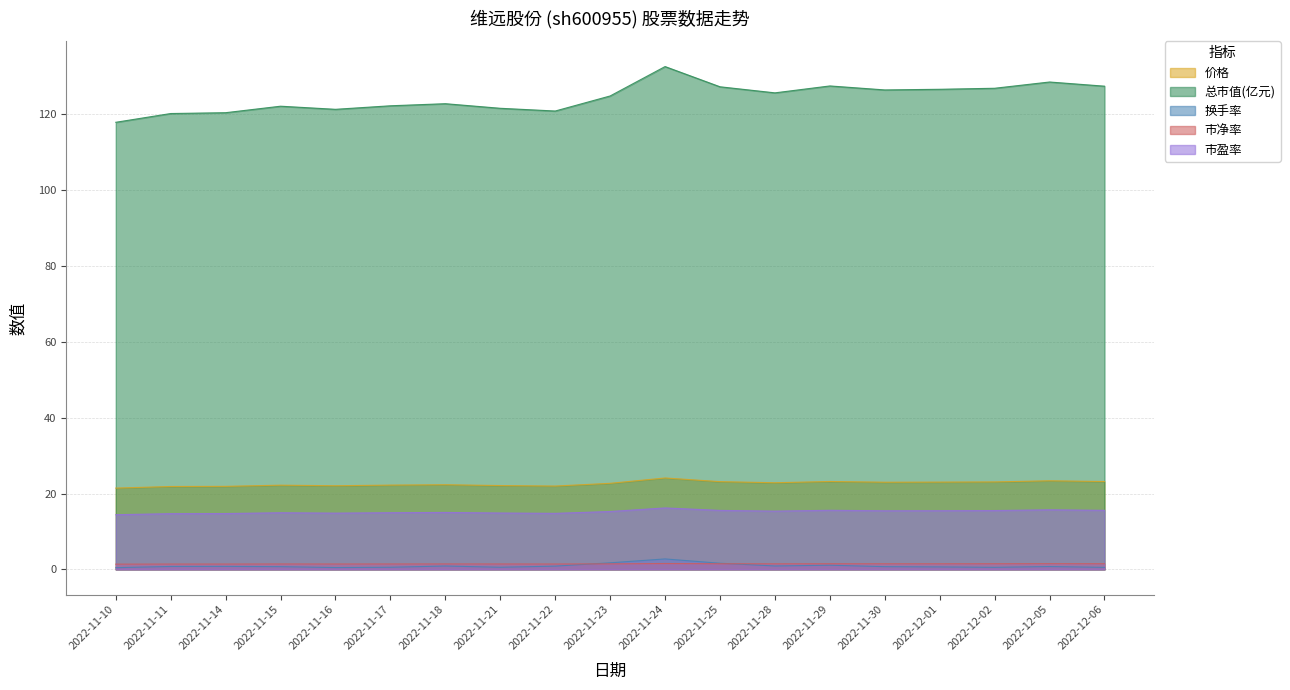

True or false: 总市值(亿元) has more than 1 interior local peaks.

True